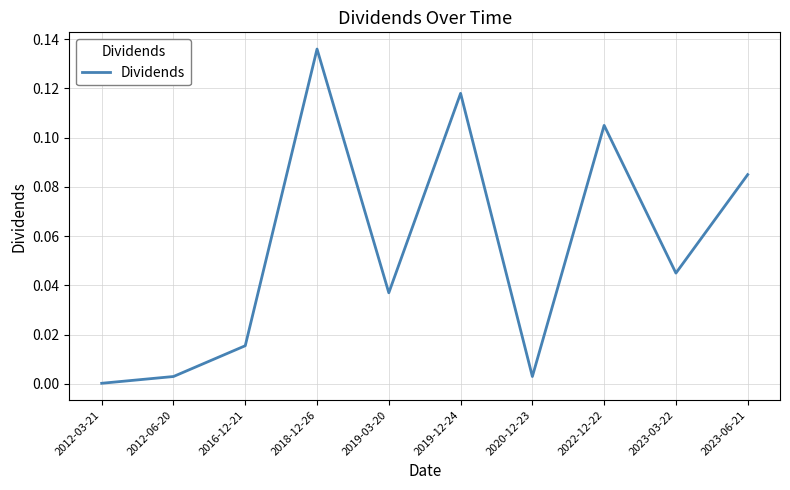

Which category has the highest value across all series?

2018-12-26